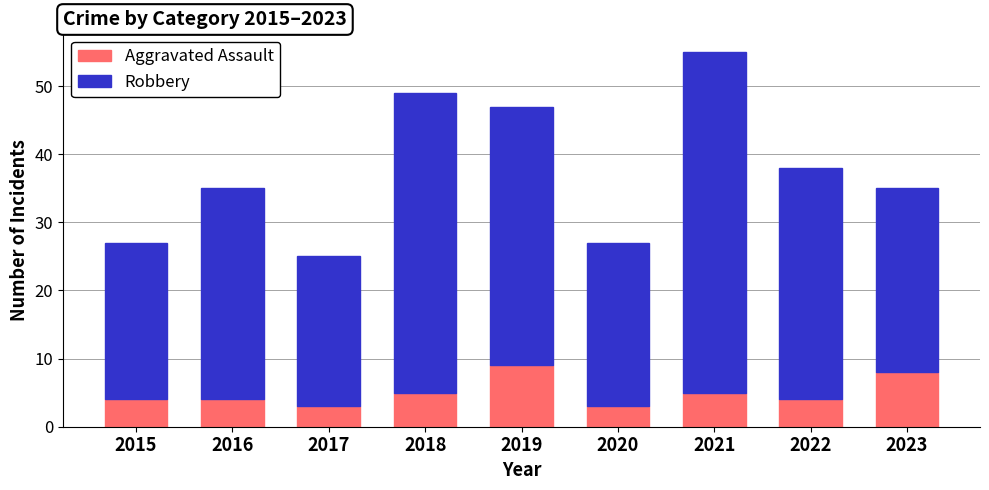

What are all the series names shown in the legend?

Aggravated Assault, Robbery